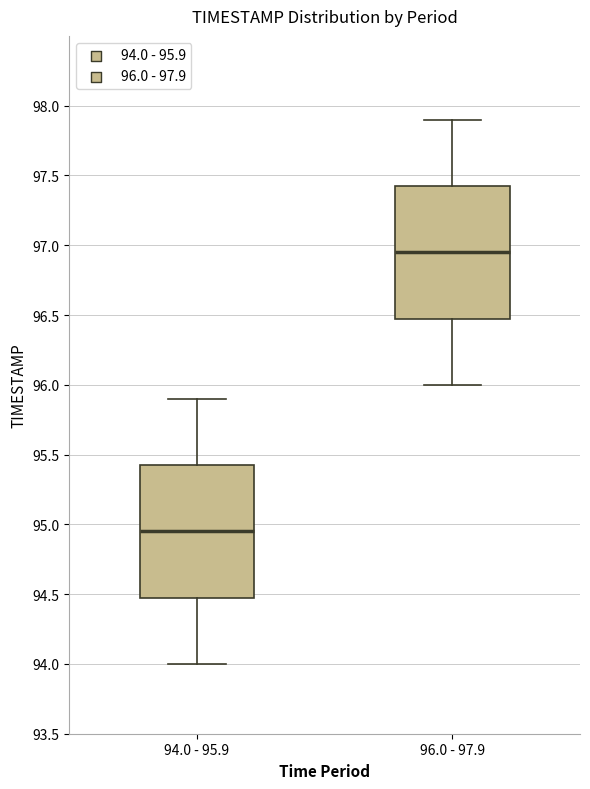

Reading left to right, transcribe this box plot: for each box, give where its median line is, the range the box spans, and where its two whiskers end, as read against the y-axis. The values are not printed on the chart, so give them approximately, as read against the axis.

94.0 - 95.9: median 94.95, box 94.50 to 95.45, whiskers 94.00 to 95.90
96.0 - 97.9: median 96.95, box 96.50 to 97.45, whiskers 96.00 to 97.90